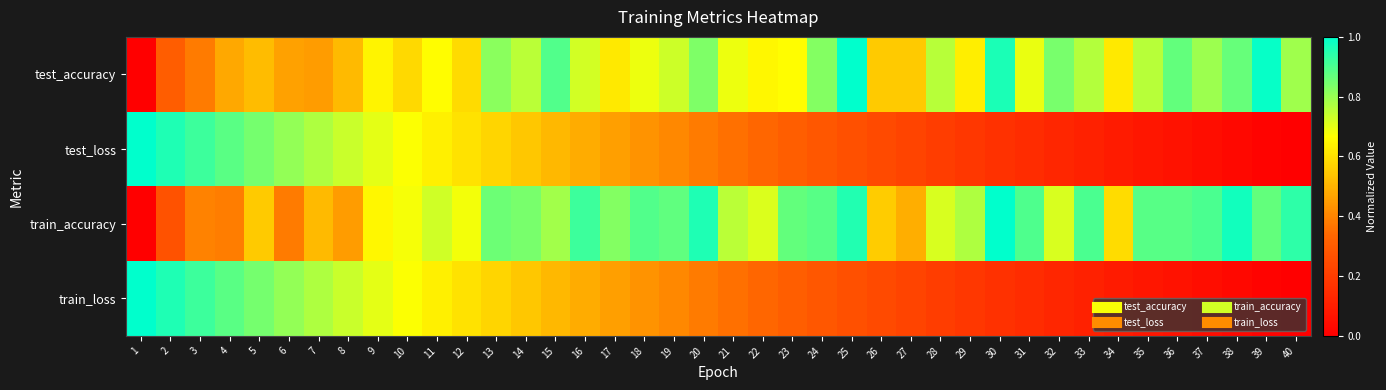

At which category is the sum across all series the highest?

13